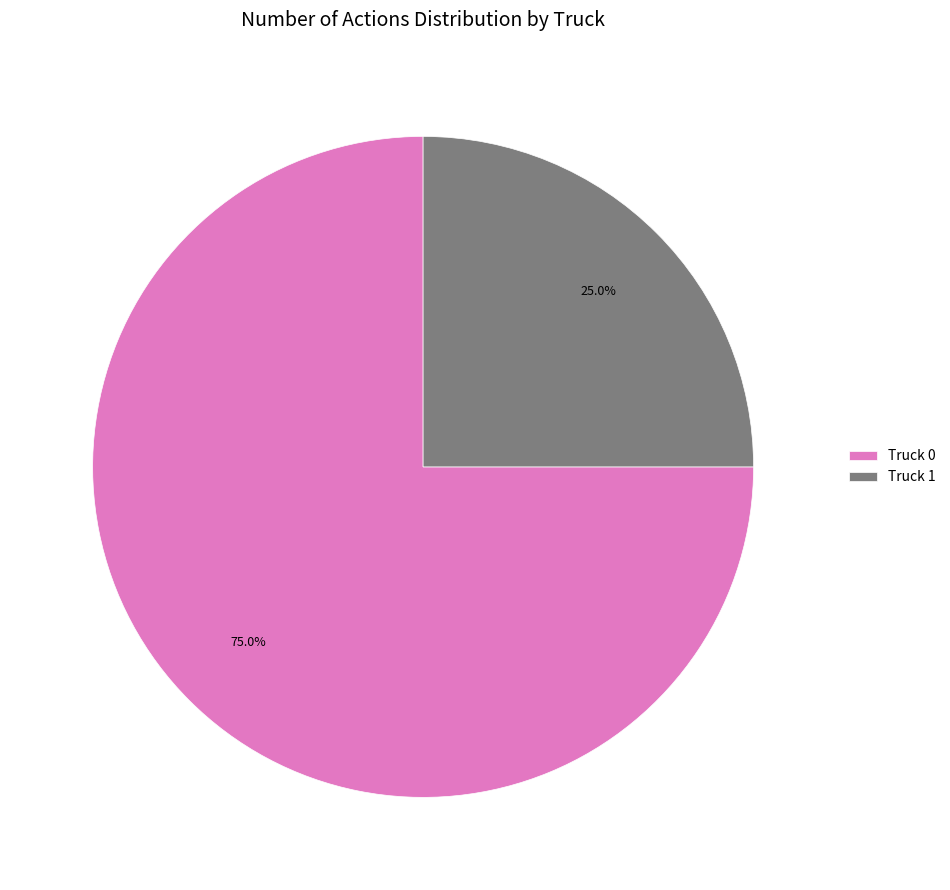

How many segments does this pie chart have?

2